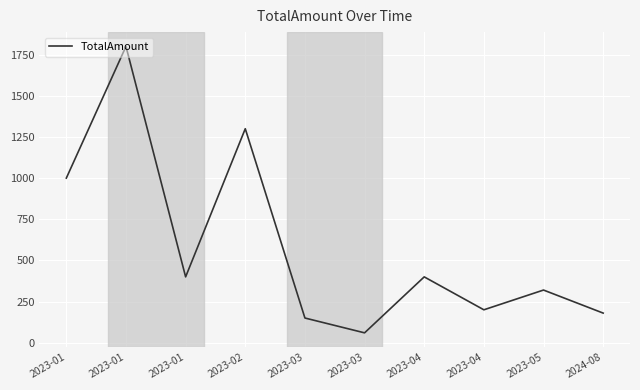

Reading left to right, transcribe all the data shown in this chart.

999.9	1799.8	399.8	1299.9	149.9	59.8	399.8	199.8	319.8	179.8